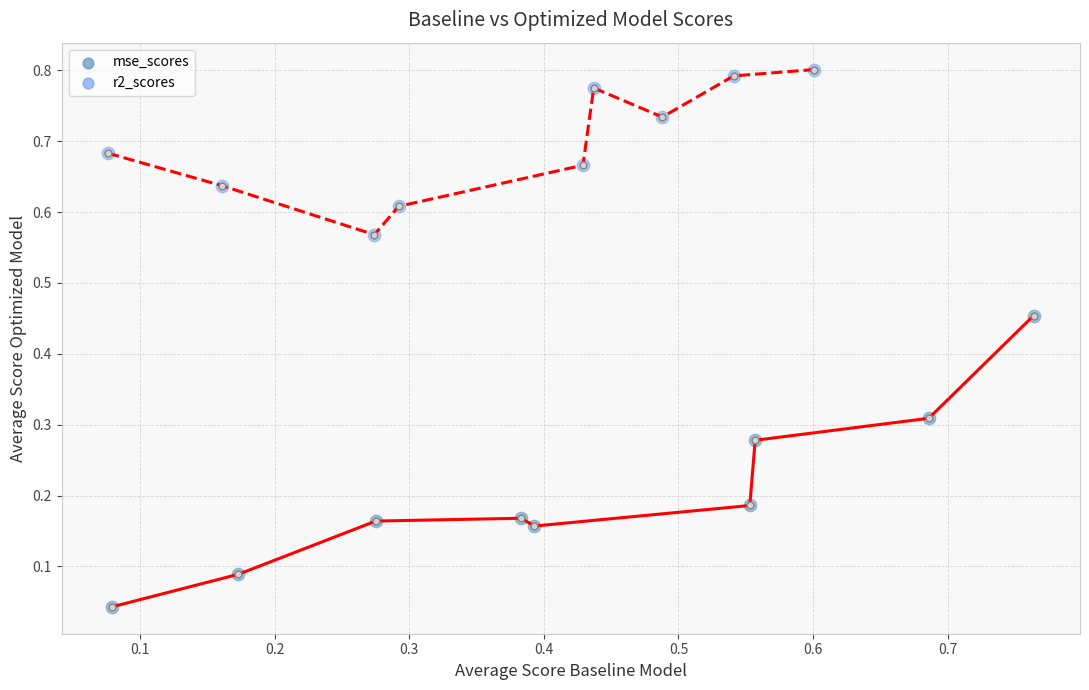

Which series contains the highest Y value?

r2_scores